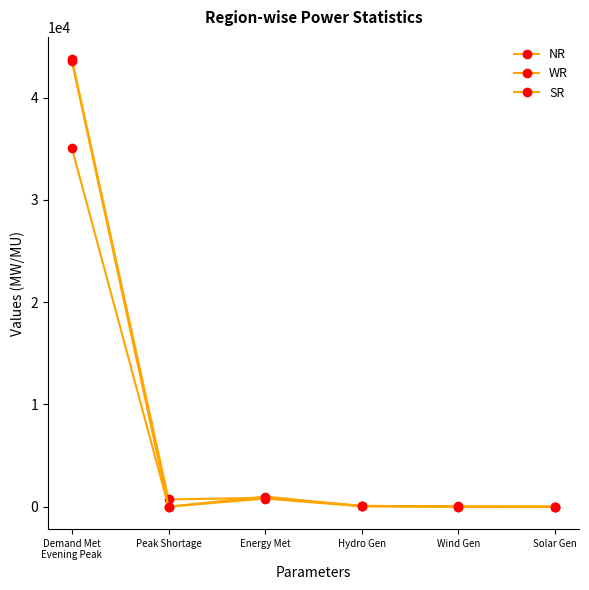

How many values in the WR series are below 57?

3